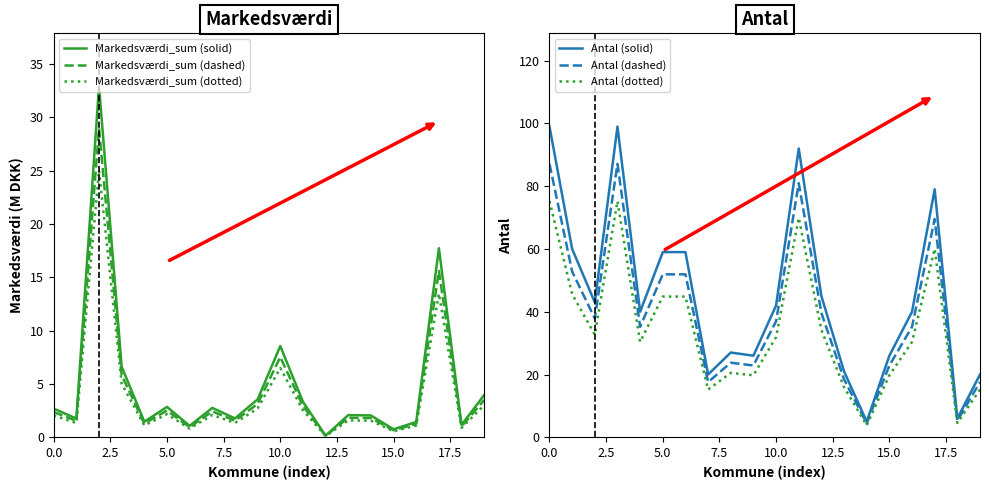

What is the sum of all Markedsværdi_sum (dotted) values?

75.0